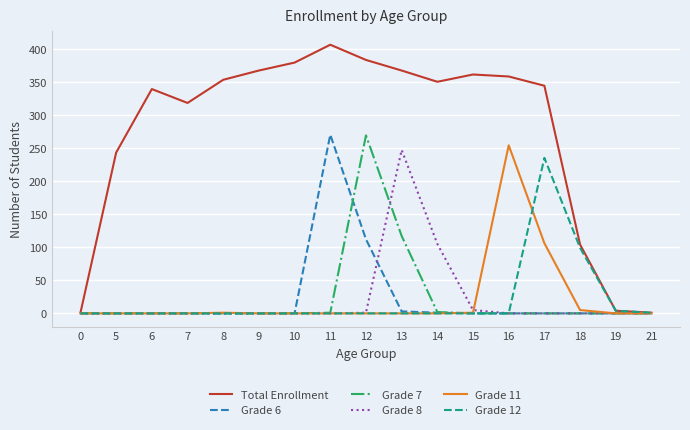

What is the average value of the Grade 7 series?

23